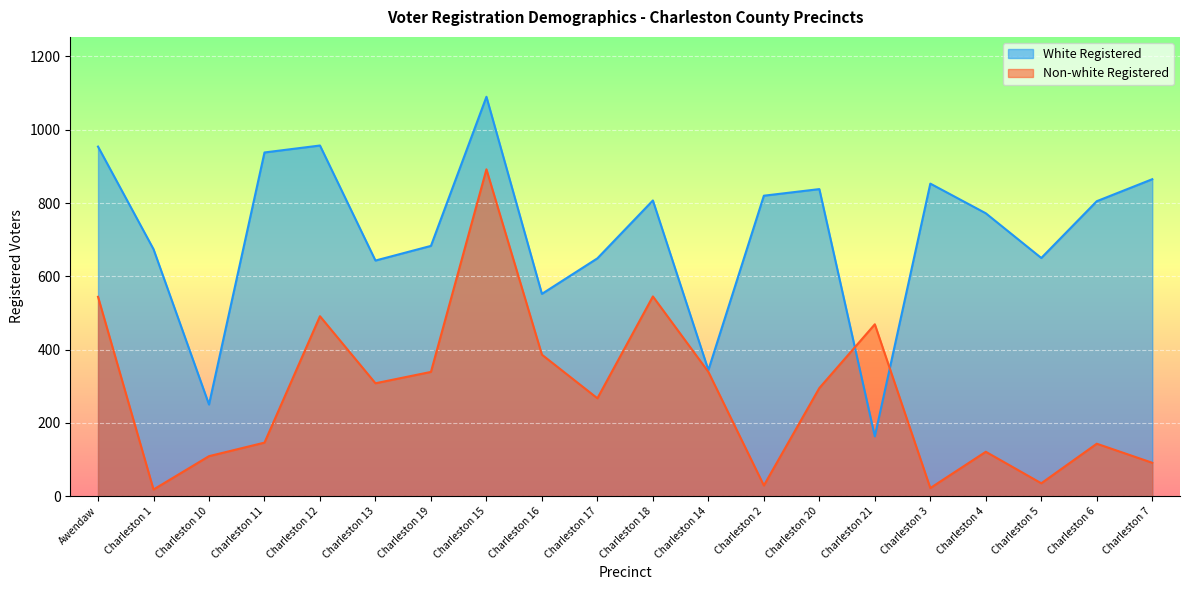

What is the average value of the White Registered series?

715